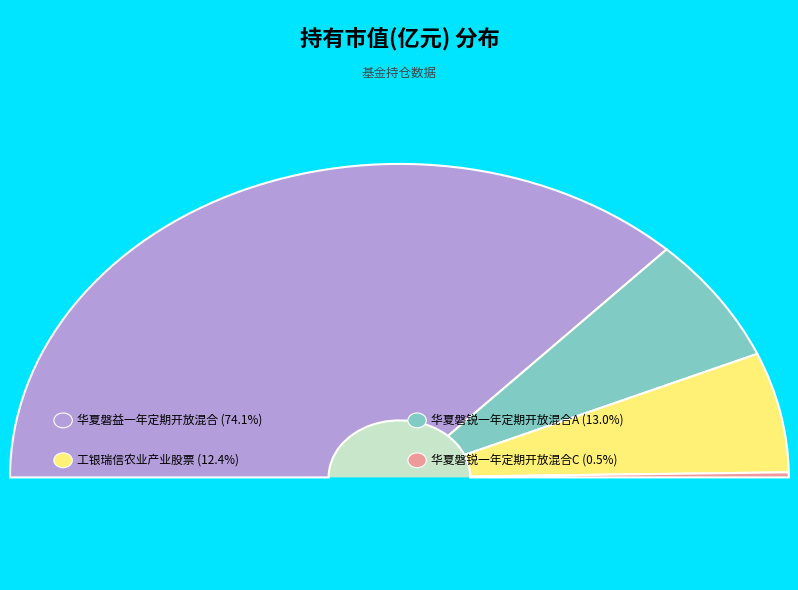

How many slices are in this pie chart?

4